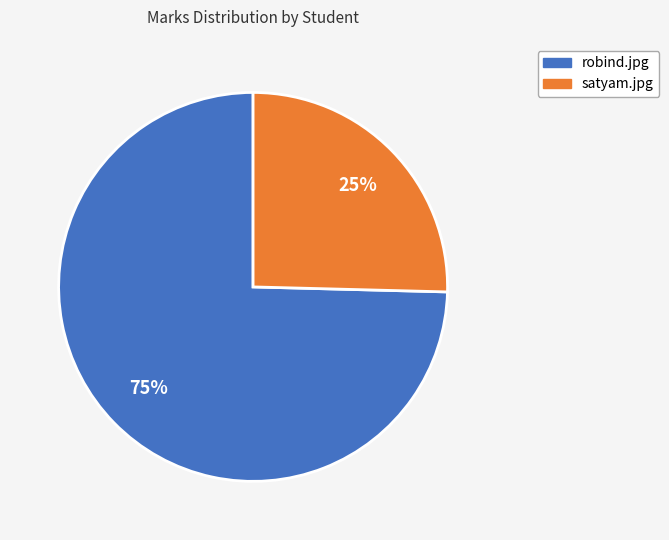

The satyam.jpg slice represents 17% of the pie. True or false?

False